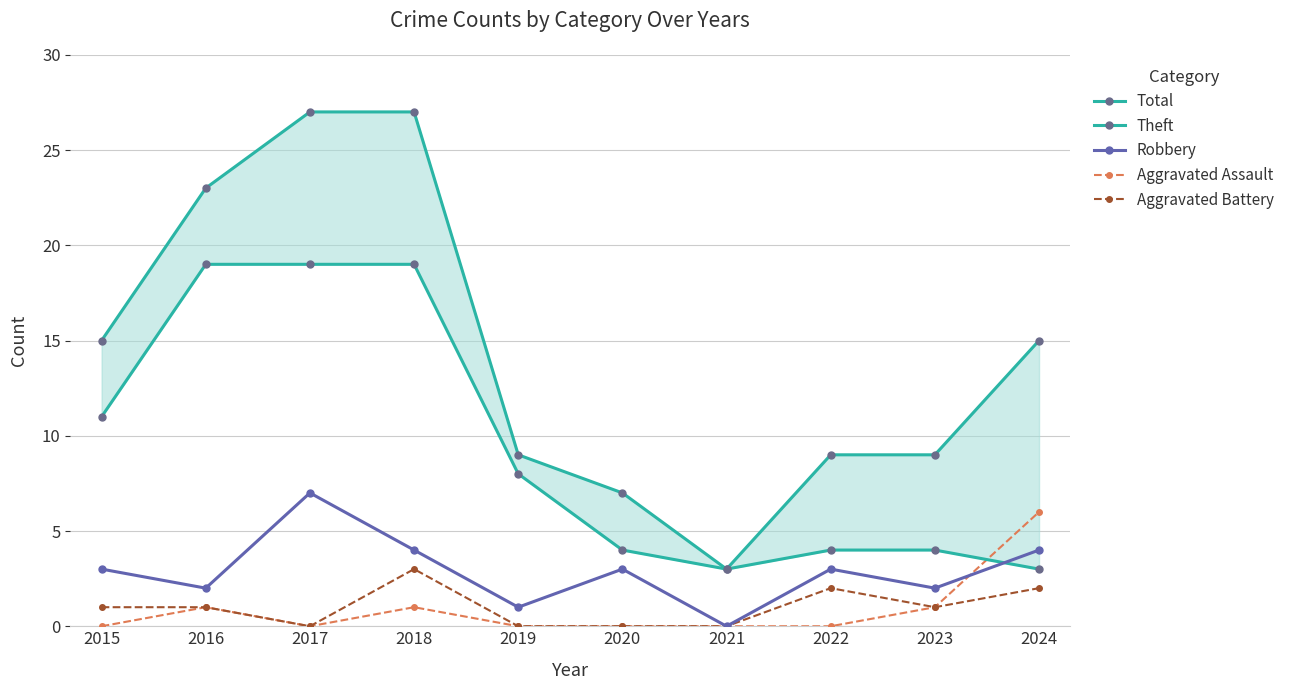

Which has a higher value, 2019 or 2015?

2015